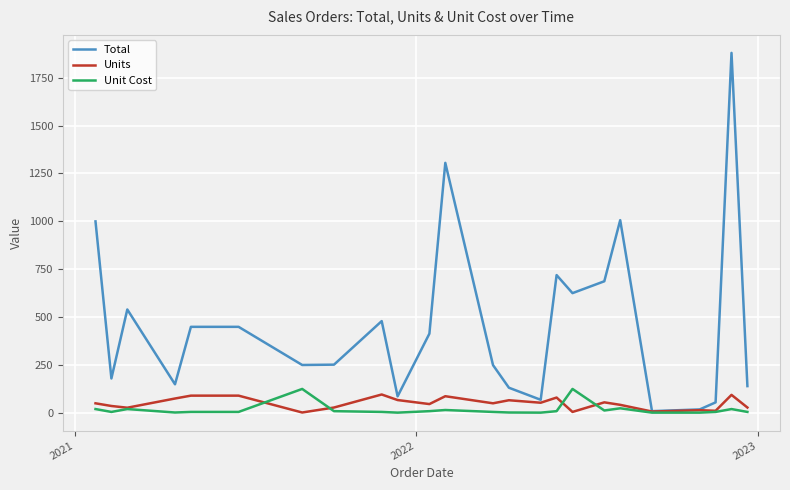

Which series has the largest total across all categories?

Total